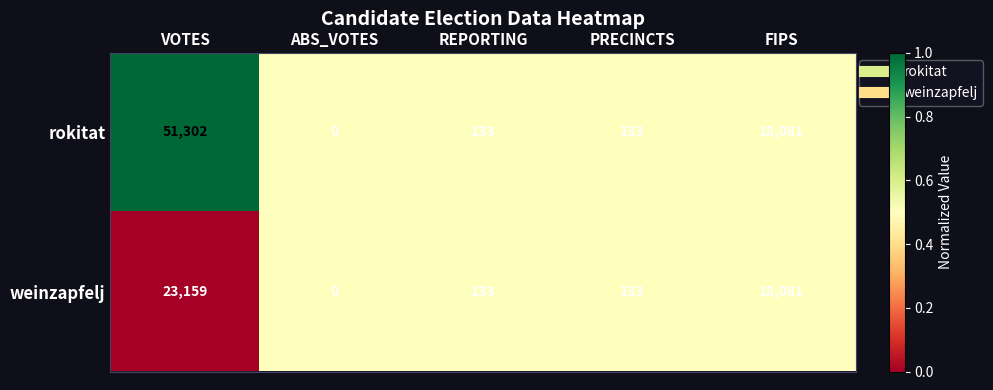

Reading left to right, what are all the values shown in this chart?

rokitat: 51302	0	133	133	18081
weinzapfelj: 23159	0	133	133	18081